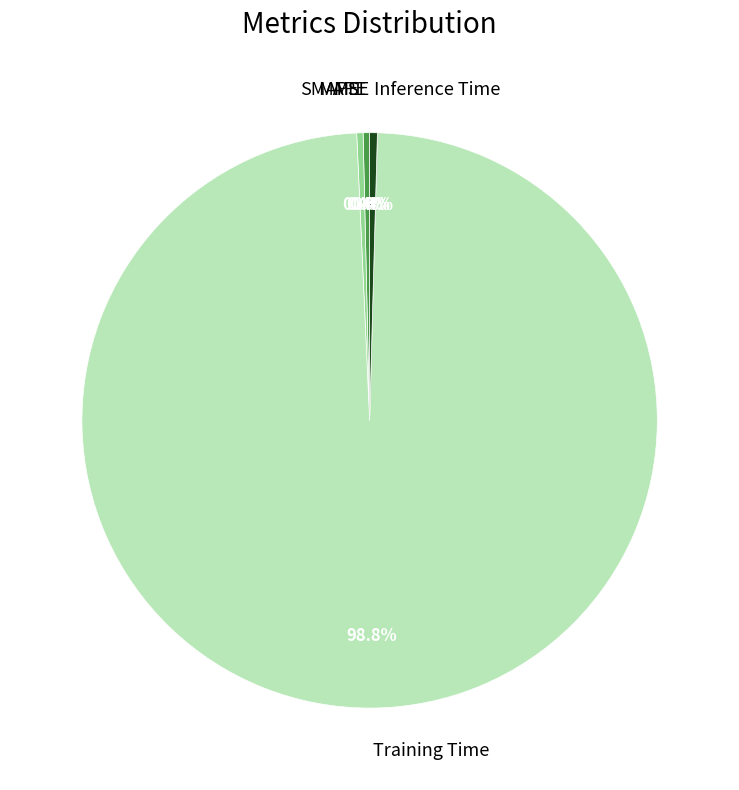

Is Inference Time the majority of the pie?

No